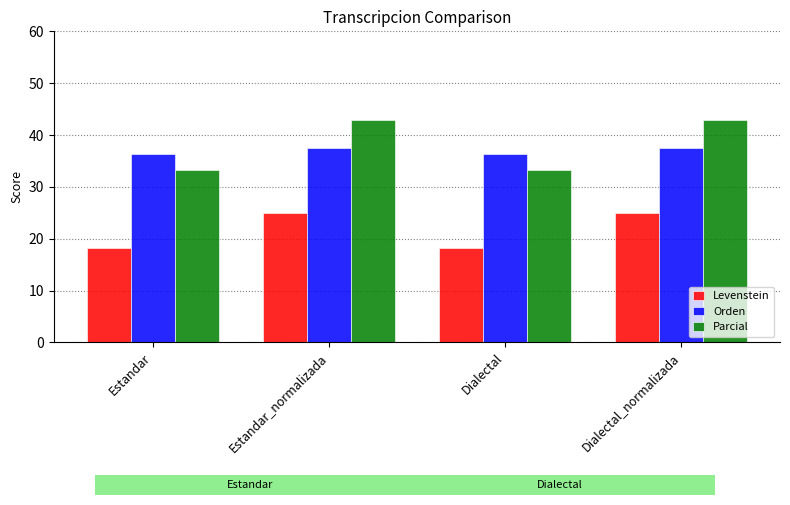

The Orden series shows 37.5 at Estandar_normalizada. True or false?

True